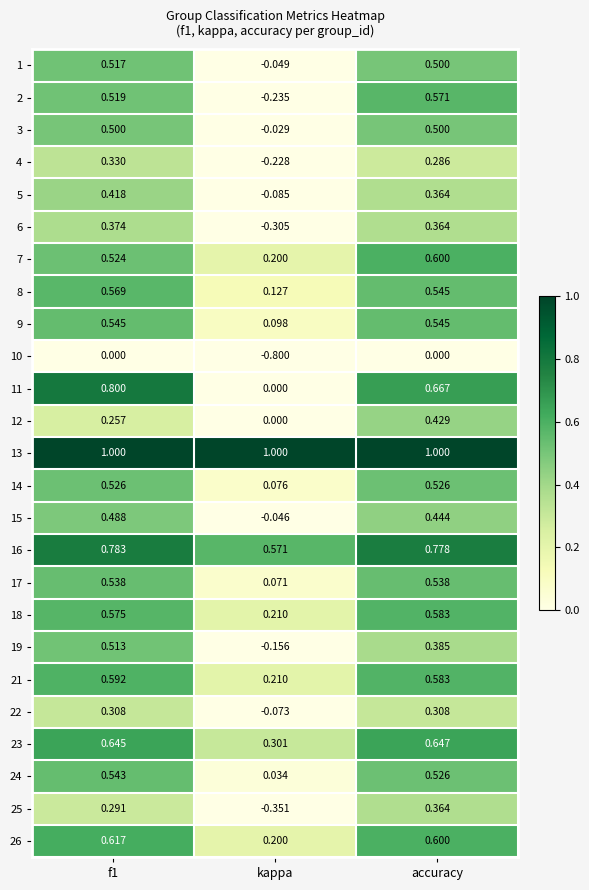

Which label corresponds to the smallest value in the chart?

kappa